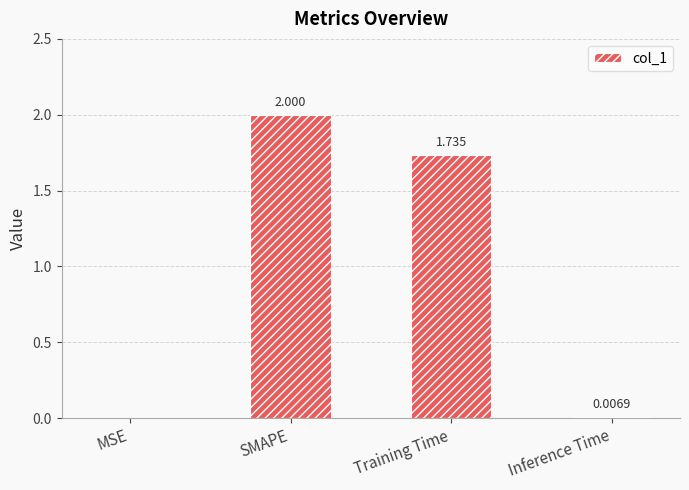

Between SMAPE and Training Time, which is larger?

SMAPE